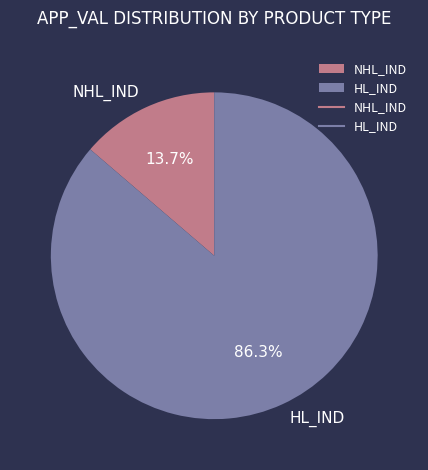

Combined, do HL_IND and NHL_IND account for over 50%?

Yes